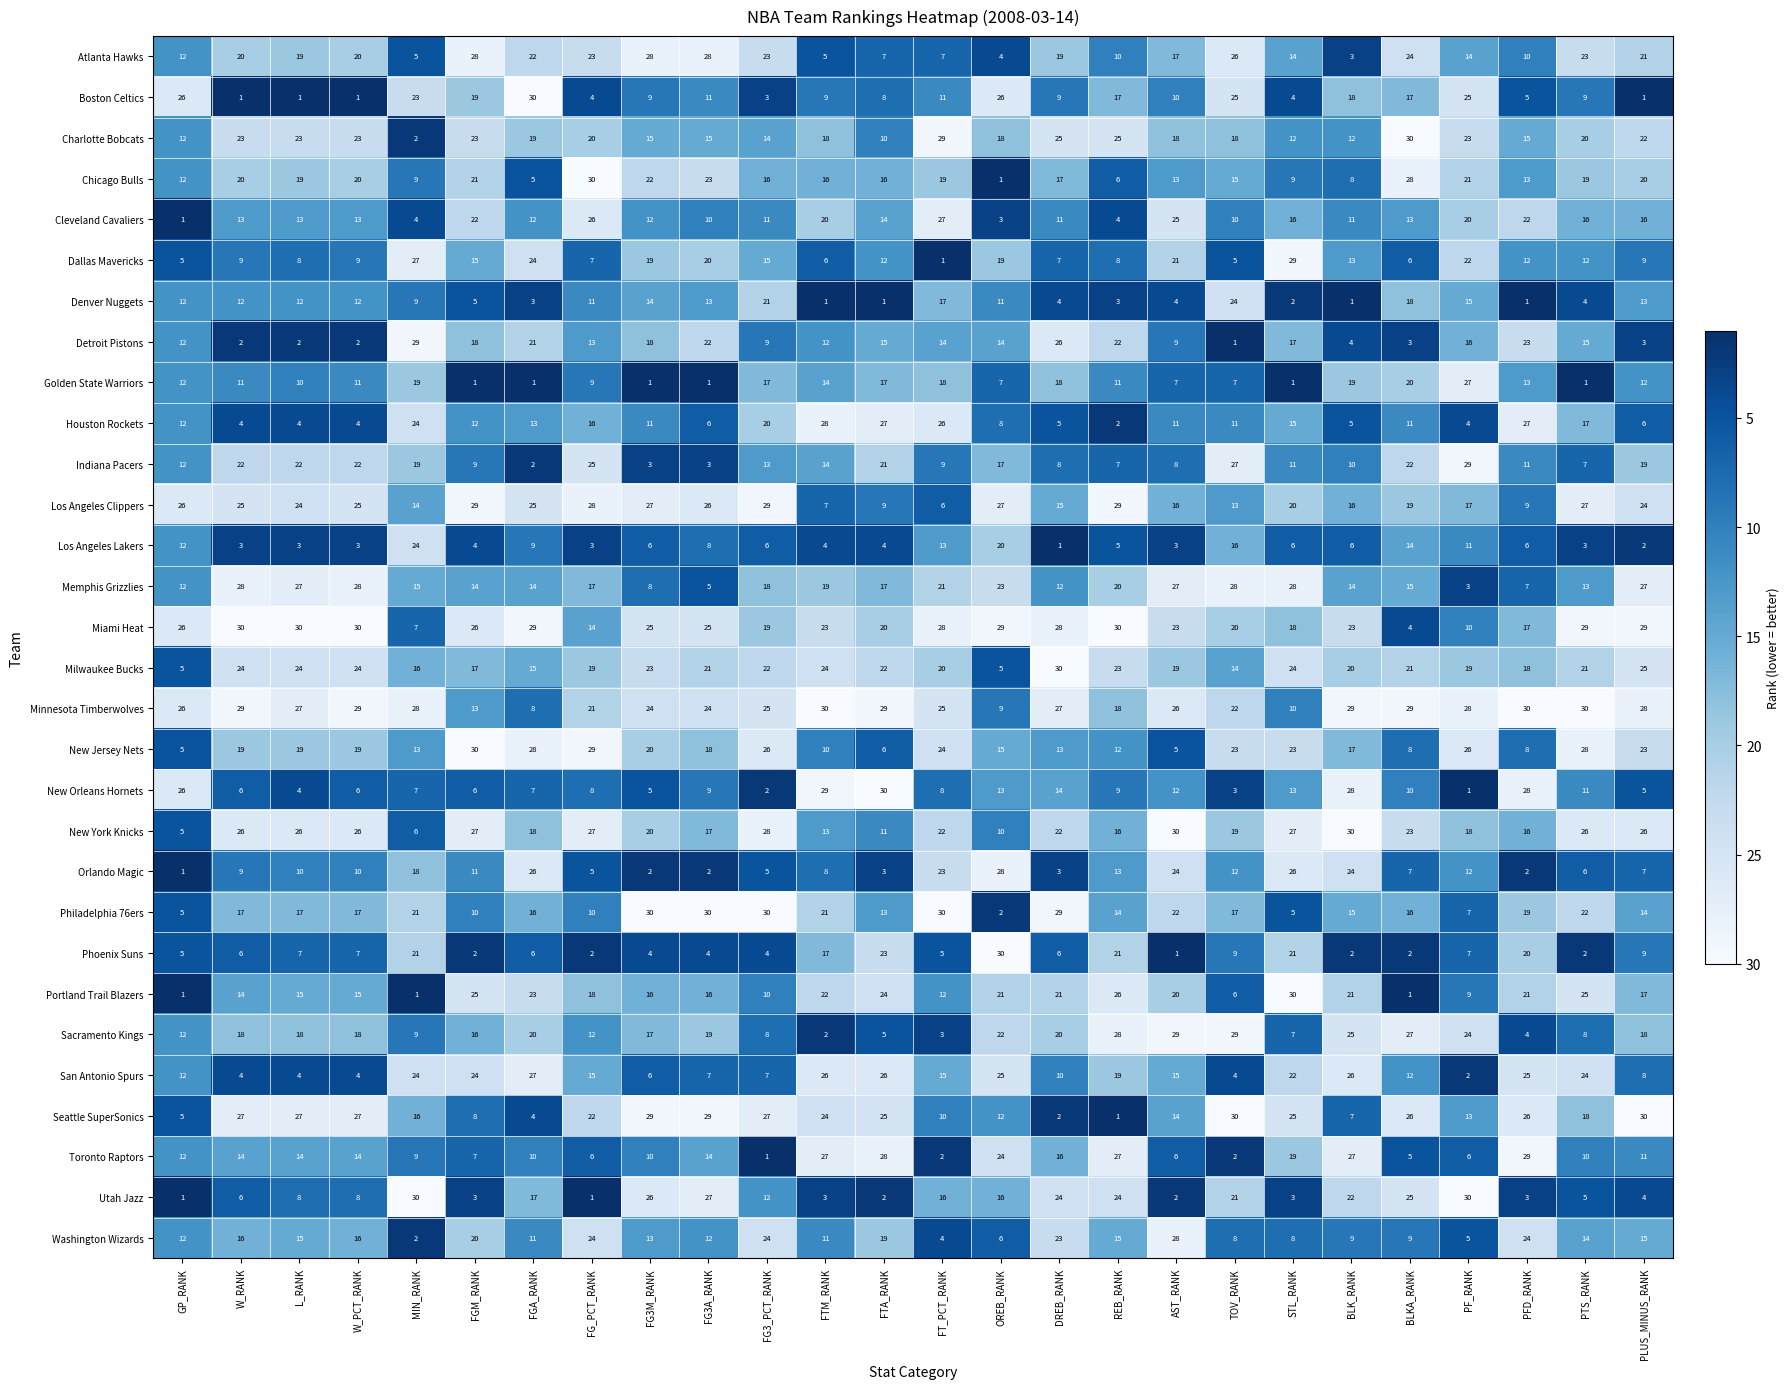

What is the difference between the highest and lowest values at PFD_RANK?

29